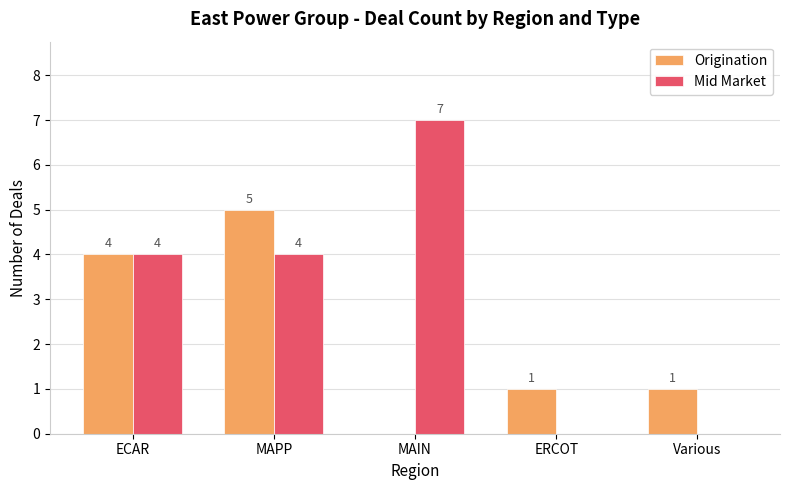

At which label does Origination first exceed 1?

ECAR